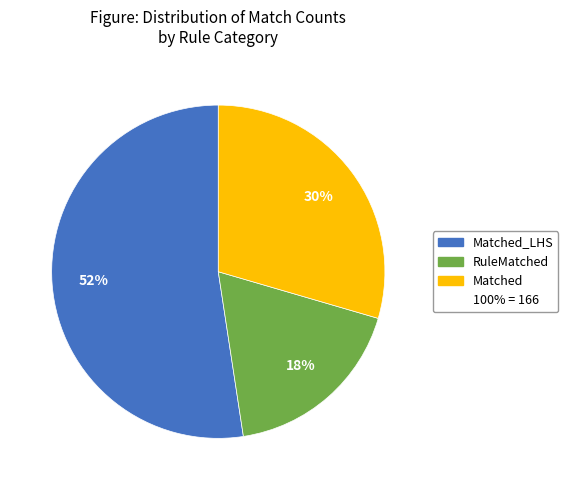

To the nearest percent, what is the difference between the largest and smallest slice percentages?

34%